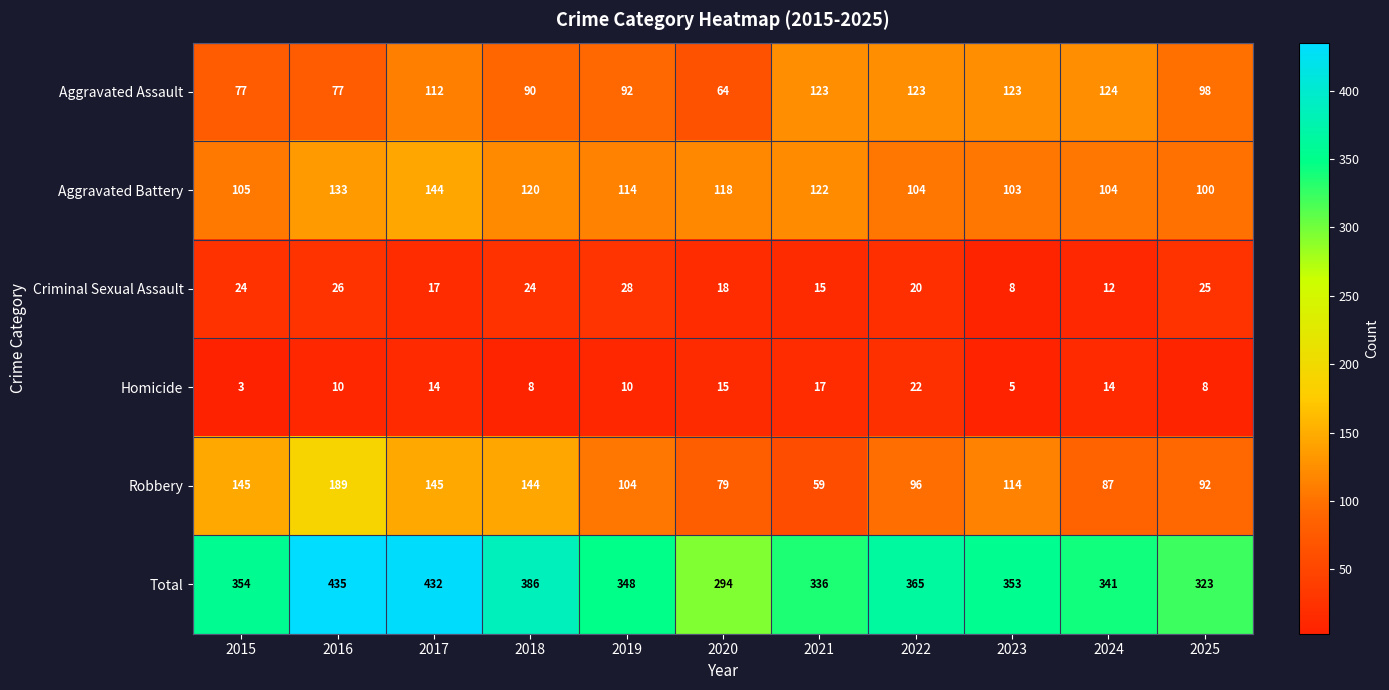

What is the average value of the Aggravated Assault series?

100